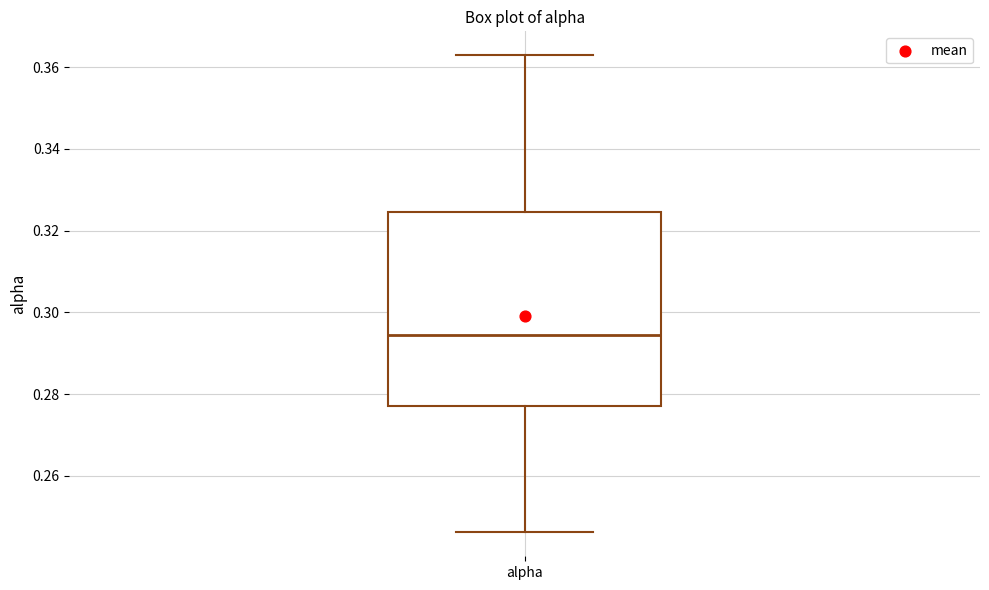

Read this box plot against the y-axis: the position of the median line, the range covered by the box, and the ends of both whiskers. The values are not printed on the chart, so give them approximately, as read against the axis.

median 0.294, box 0.278 to 0.324, whiskers 0.246 to 0.362